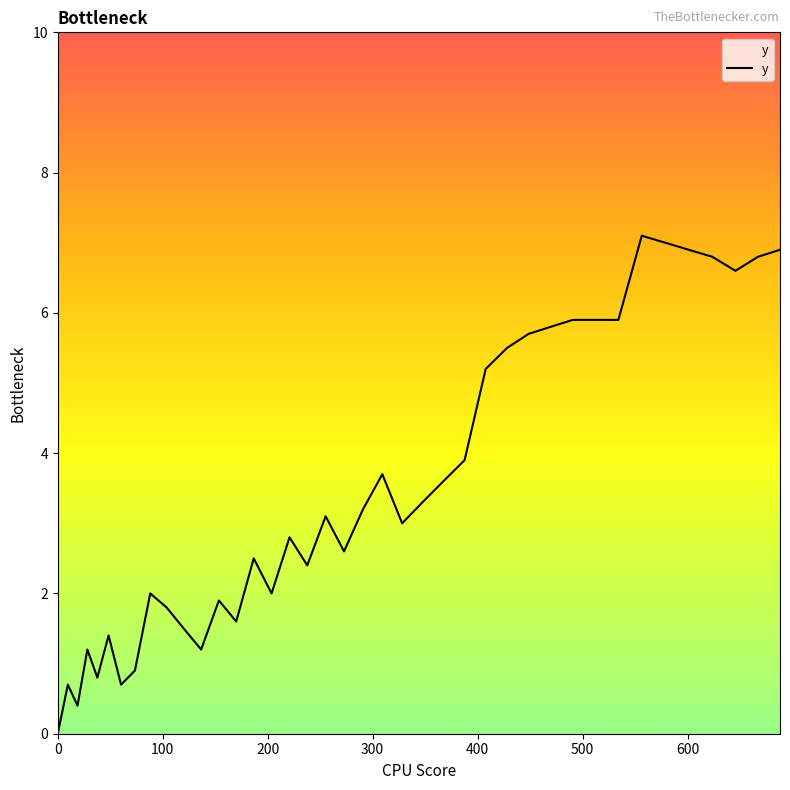

What is the difference between the maximum and minimum values?

7.1